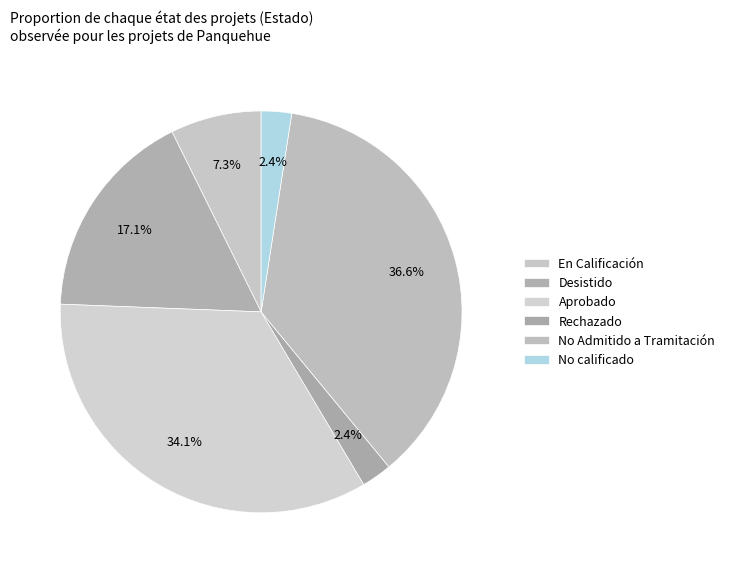

Does No Admitido a Tramitación account for over 50% of the chart?

No